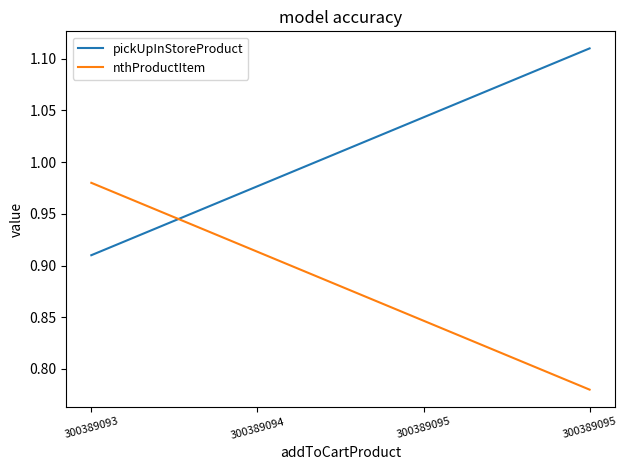

True or false: pickUpInStoreProduct has a value of 0.9 at 300389093.

True